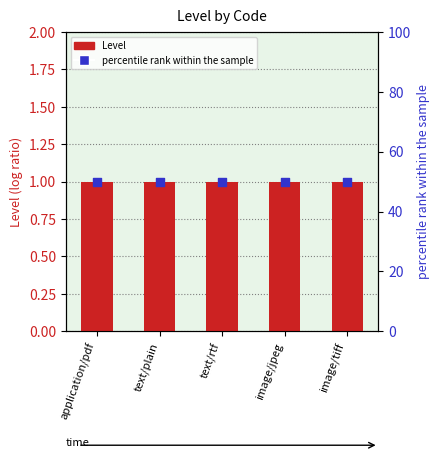

At which category is the sum across all series the highest?

application/pdf